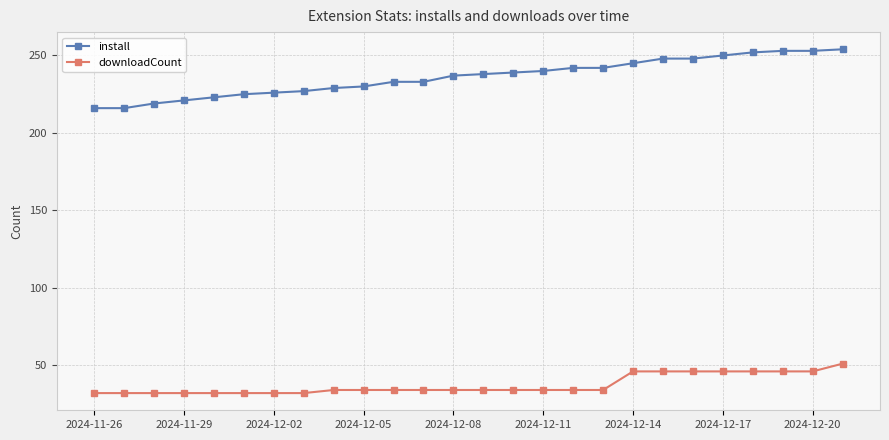

Which series has the largest total across all categories?

install